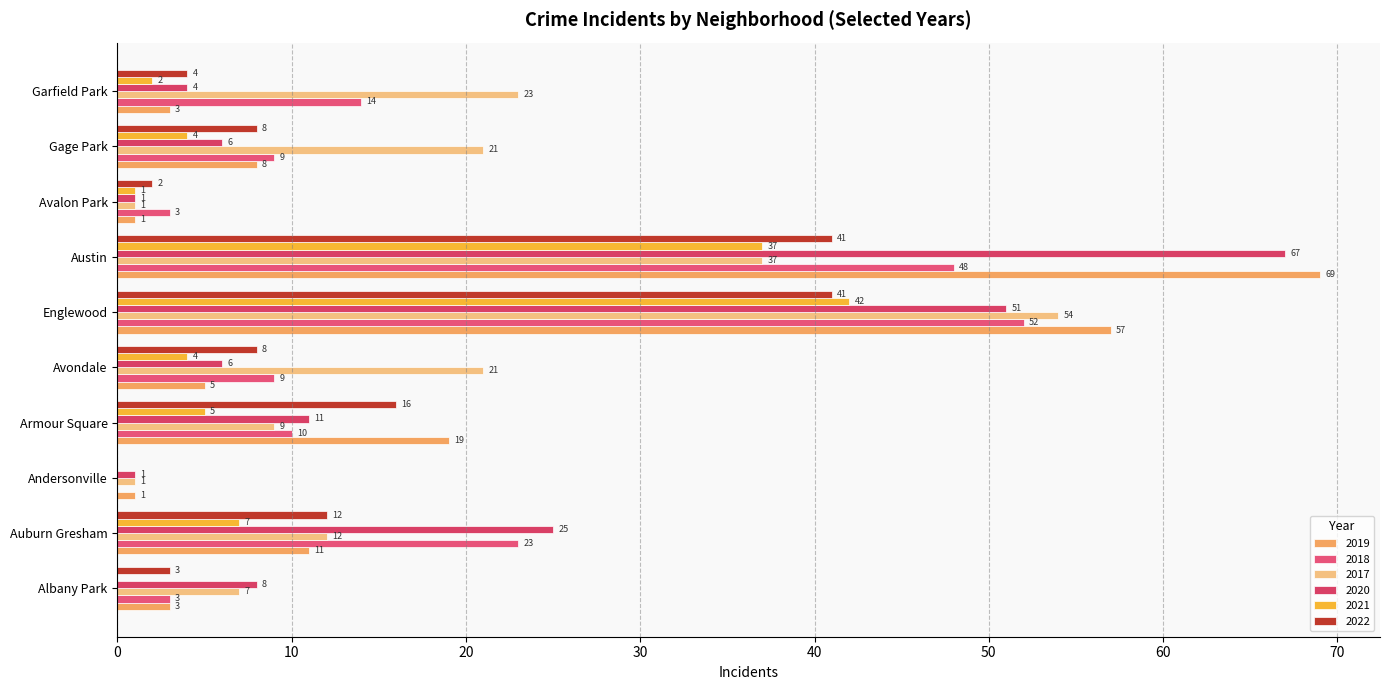

Count the number of categories in the chart.

10